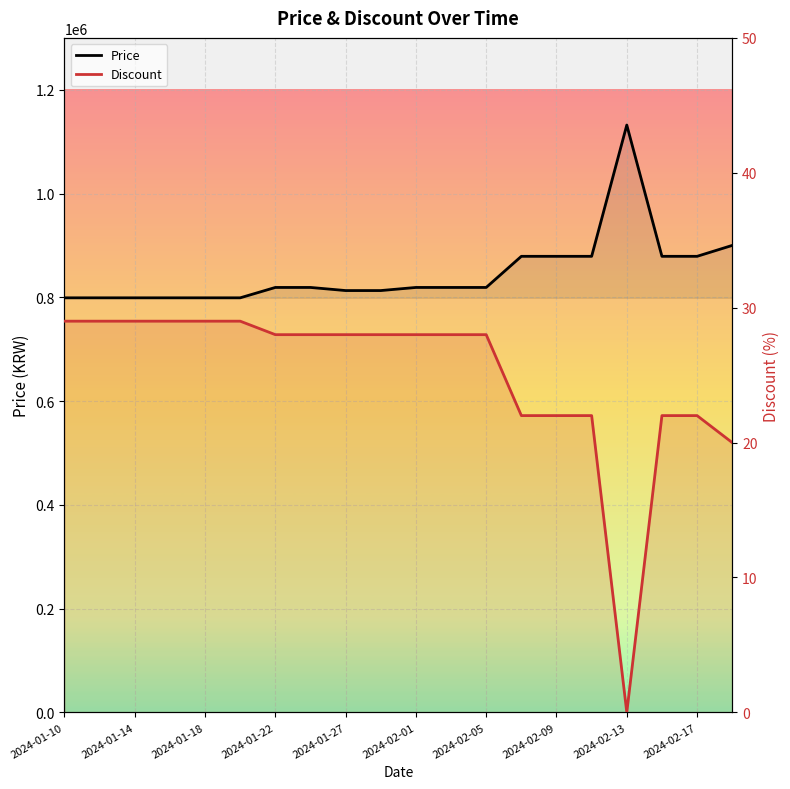

How many lines are shown in the chart?

2